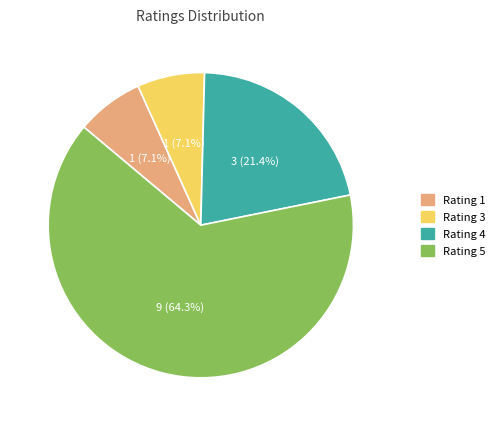

Is there any slice that represents more than half of the pie?

Yes